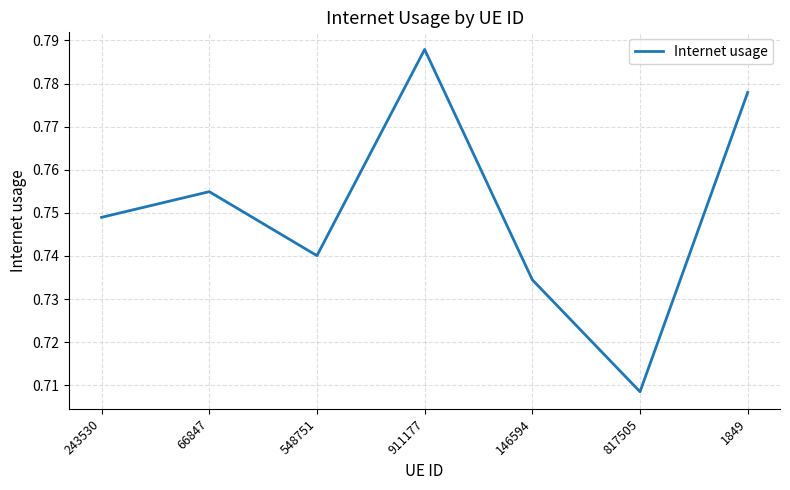

Is it true that the value at 817505 is 0.2?

False